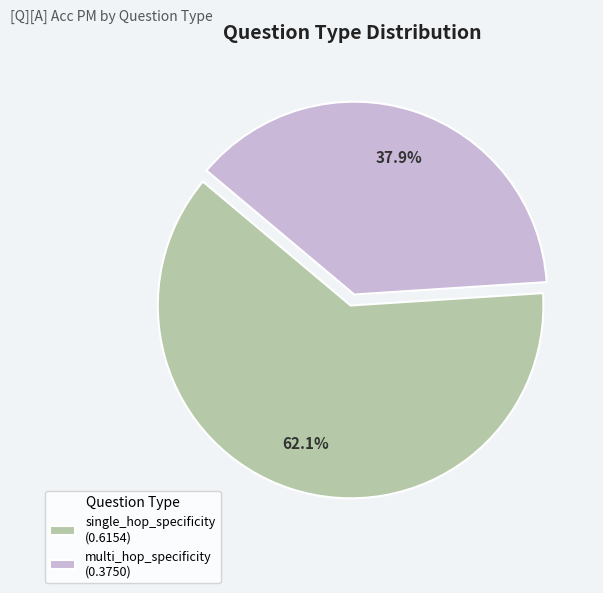

What percentage is the single_hop_specificity slice, to the nearest percent?

62%